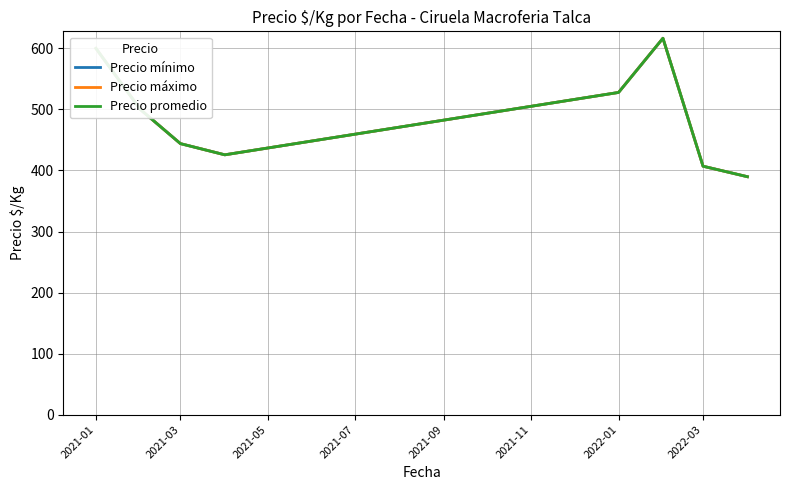

True or false: Precio mínimo and Precio promedio intersect in this chart.

False